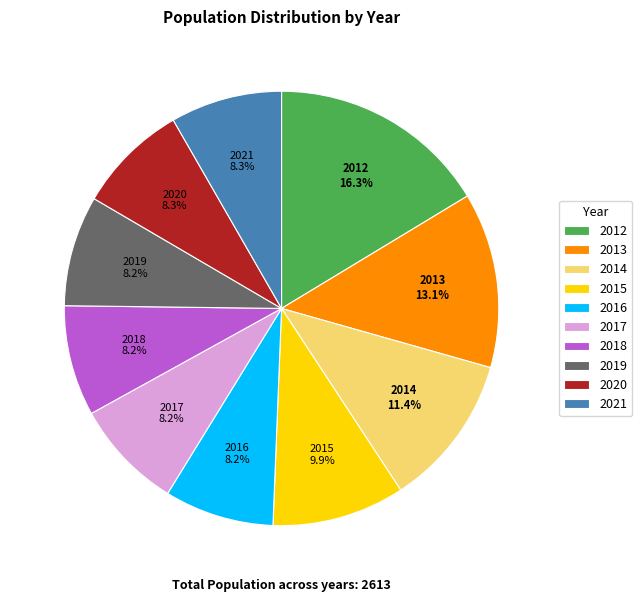

How many segments does this pie chart have?

10